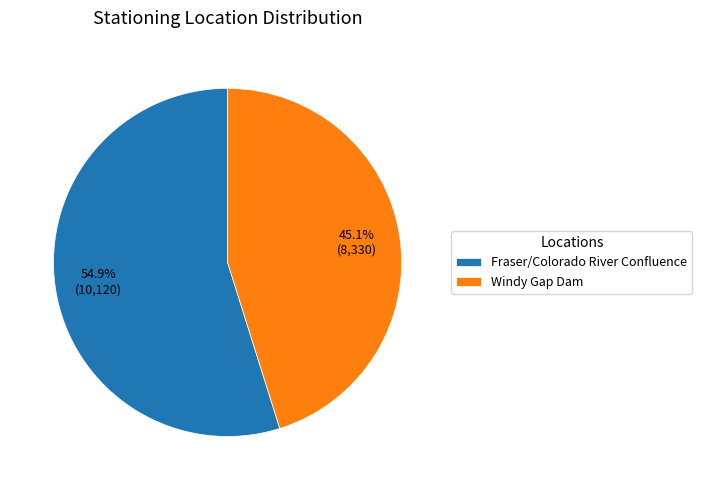

What is the ratio of the value at Windy Gap Dam to the value at Fraser/Colorado River Confluence?

0.8